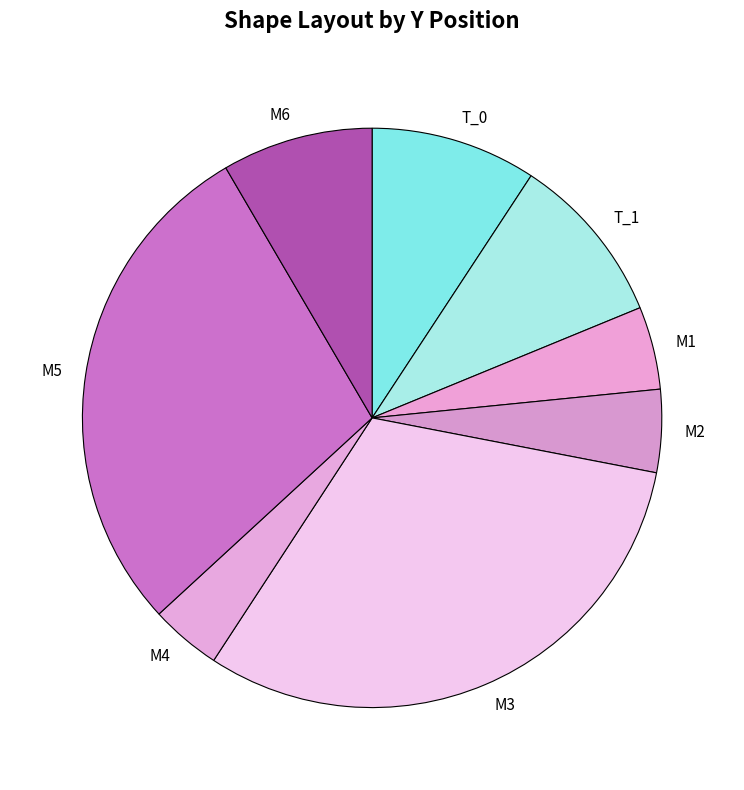

Which slice is the largest?

M3